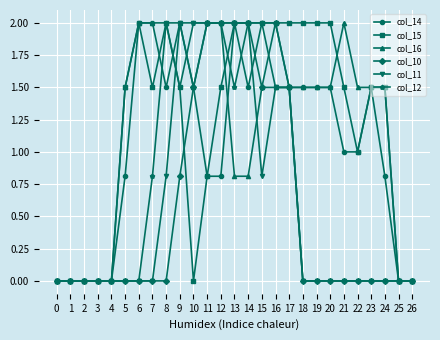

What is the average value of the col_16 series?

1.2